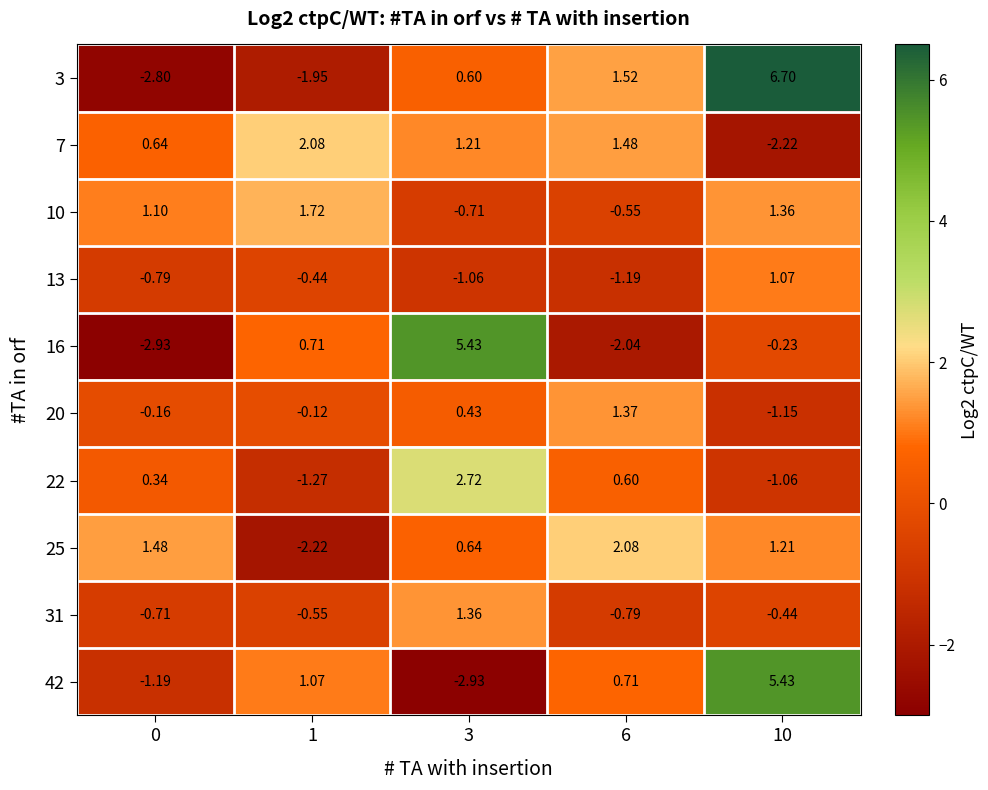

Is the value of 7 at 10 greater than the value of 16 at 10?

No